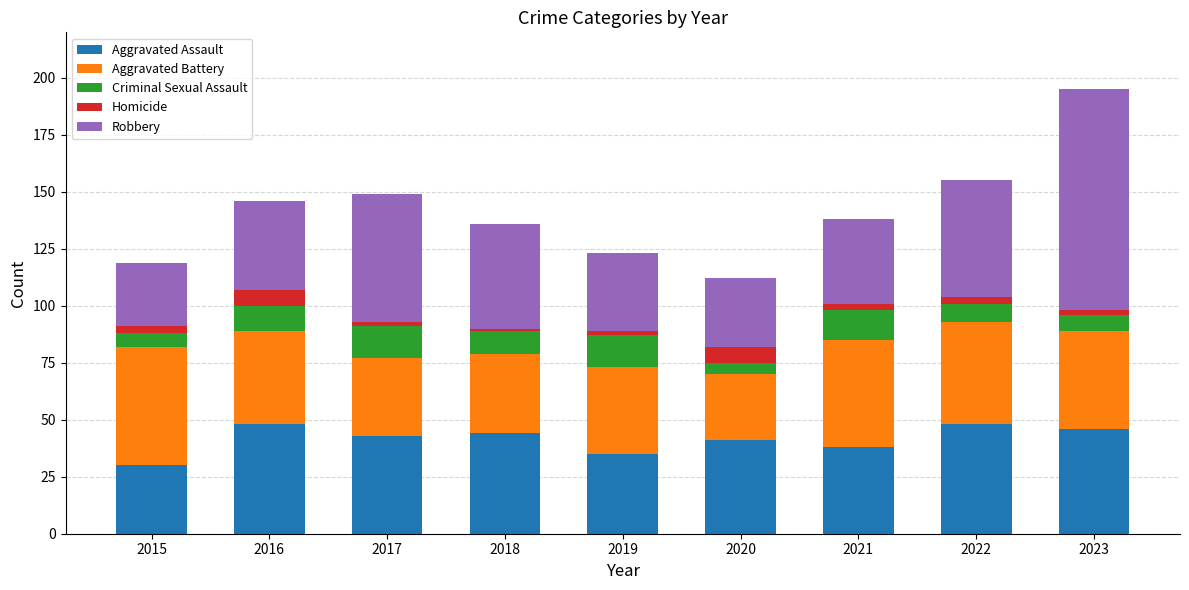

What is the highest value of the Aggravated Assault series?

48